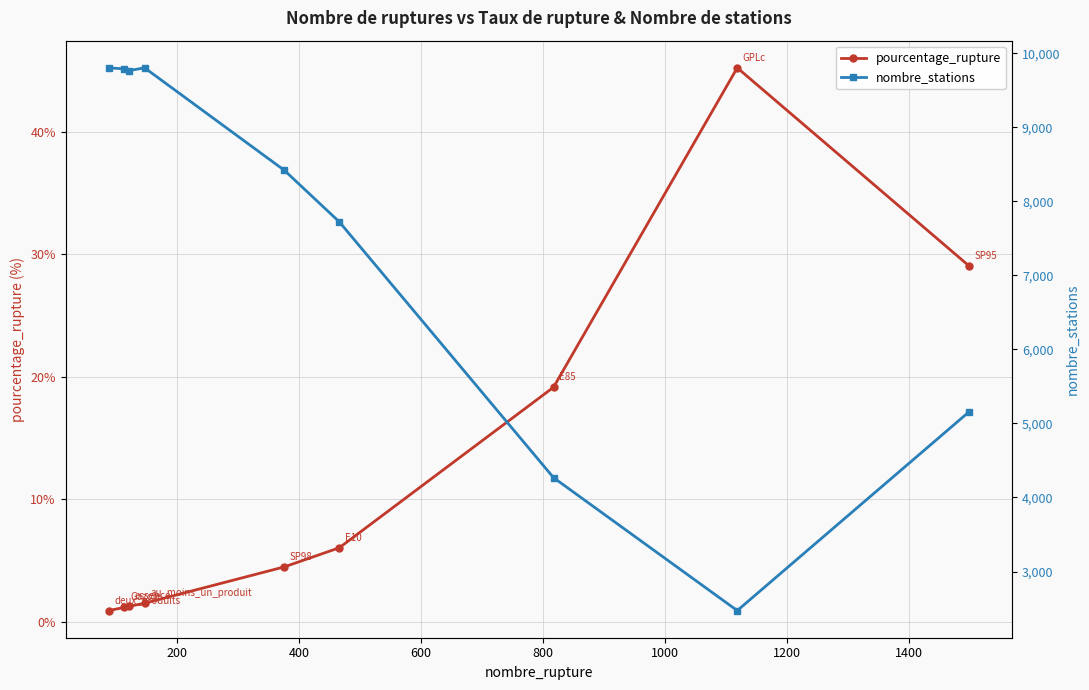

What are all the series names shown in the legend?

pourcentage_rupture, nombre_stations